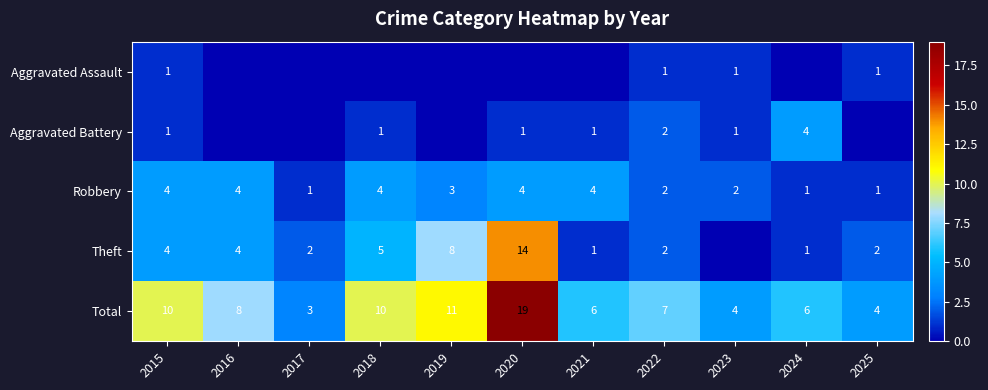

Between 2021 and 2019, which is larger?

2021